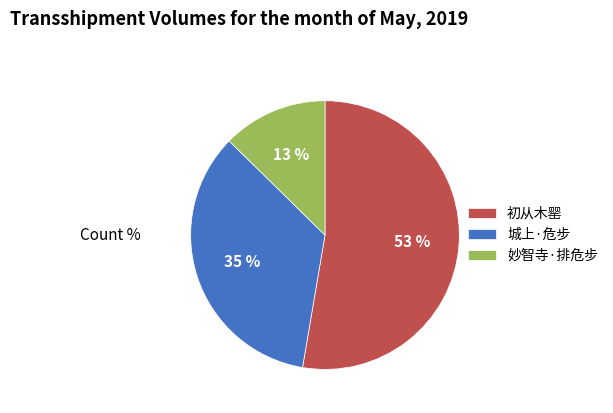

Combined, do 初从木罂 and 城上·危步 account for over 50%?

Yes